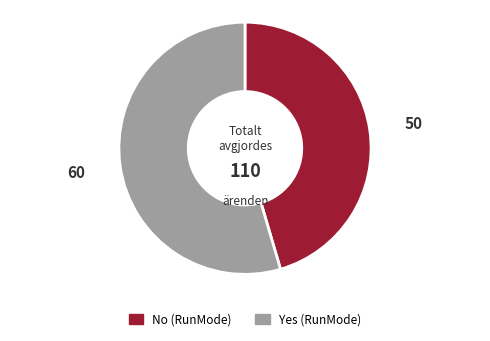

Is the sum of Yes and No greater than half?

Yes